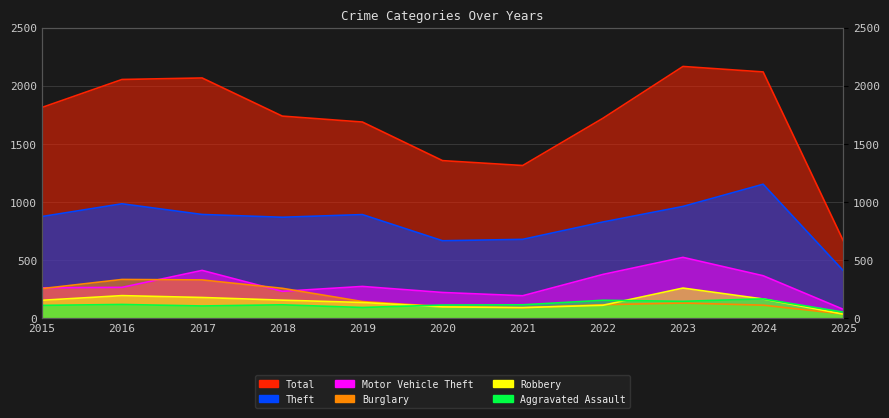

Which has a higher value, 2023 or 2024?

2023